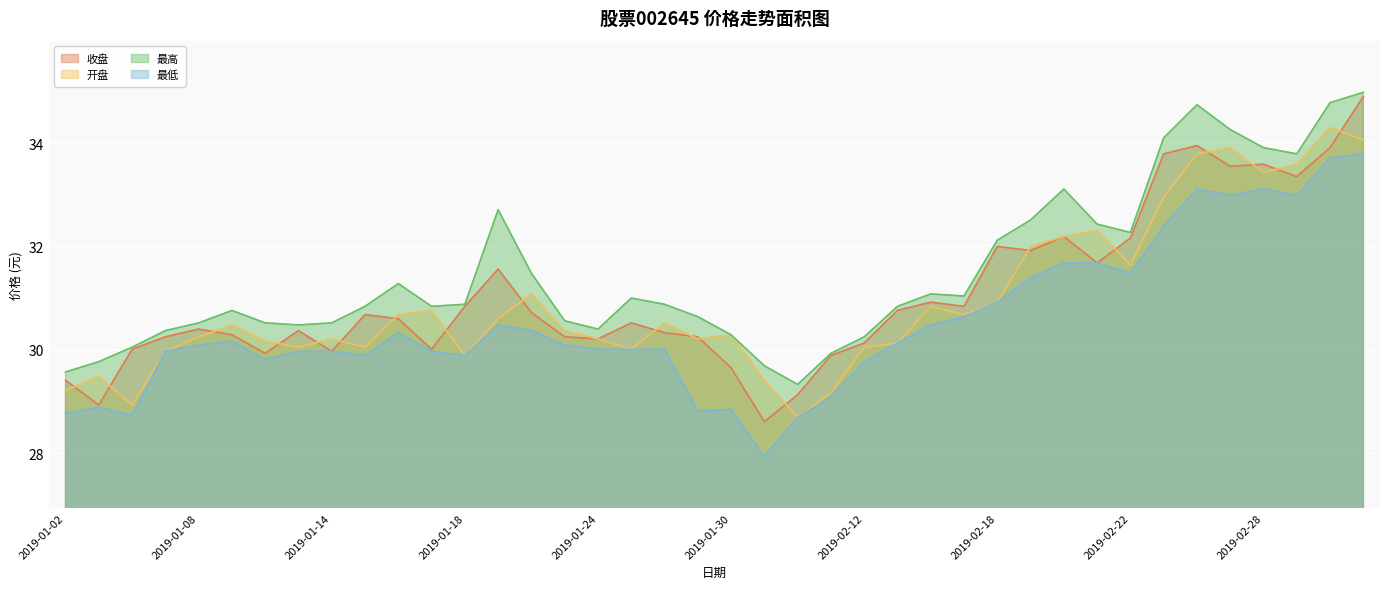

How many lines are shown in the chart?

4